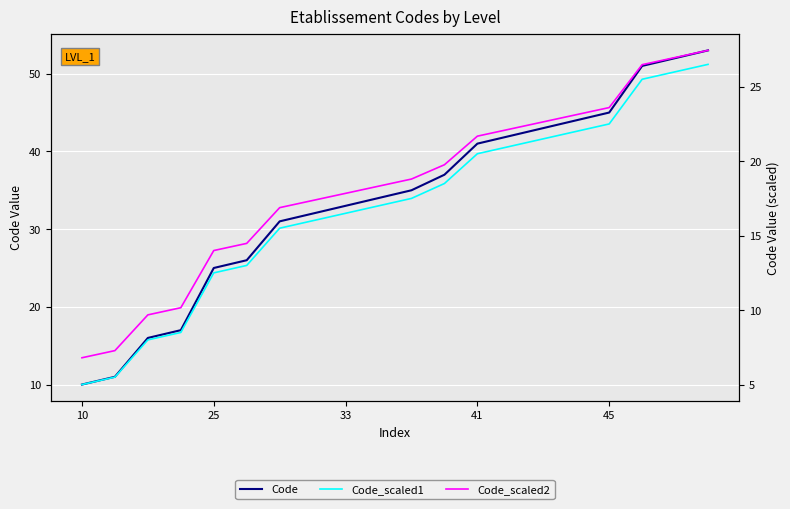

The value of Code at 5 is 26.0. True or false?

True